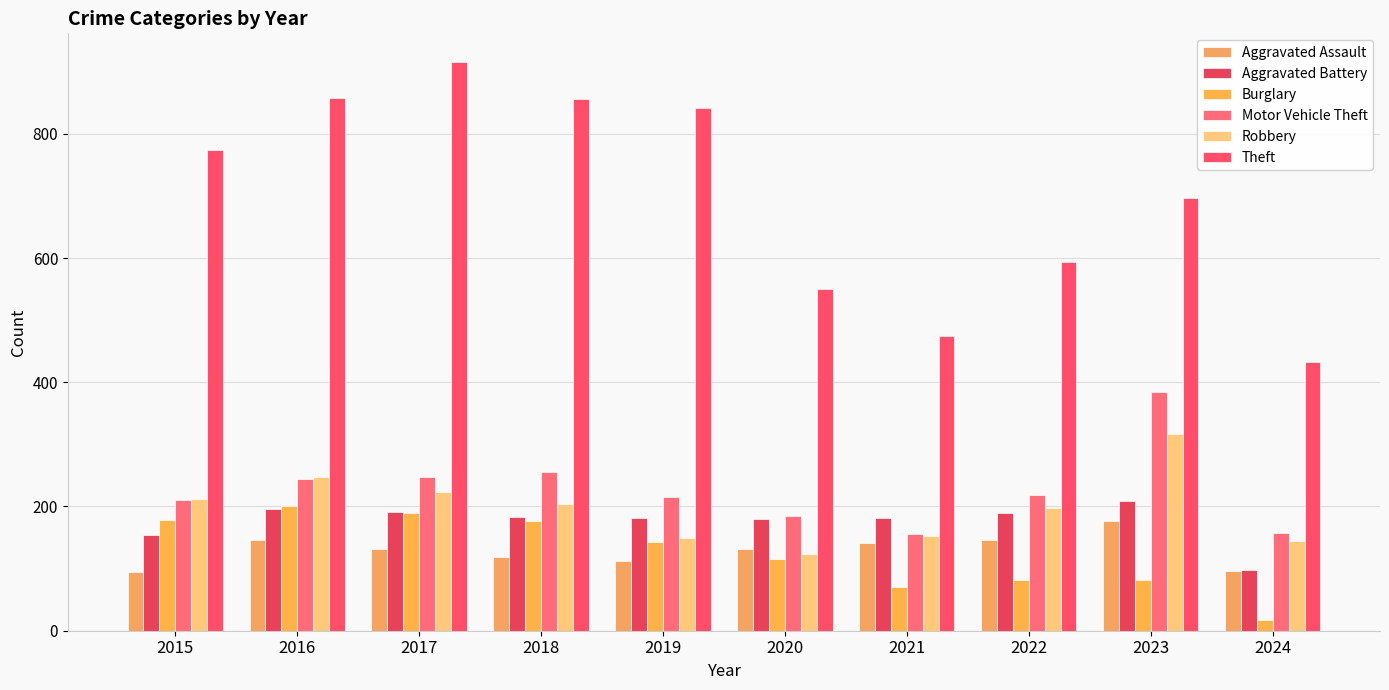

What is the value of the Aggravated Assault bar at the 7th from the left?

142